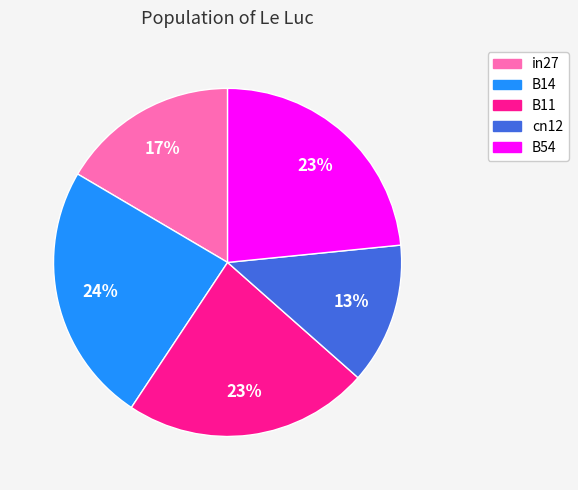

Is there any slice that represents more than half of the pie?

No